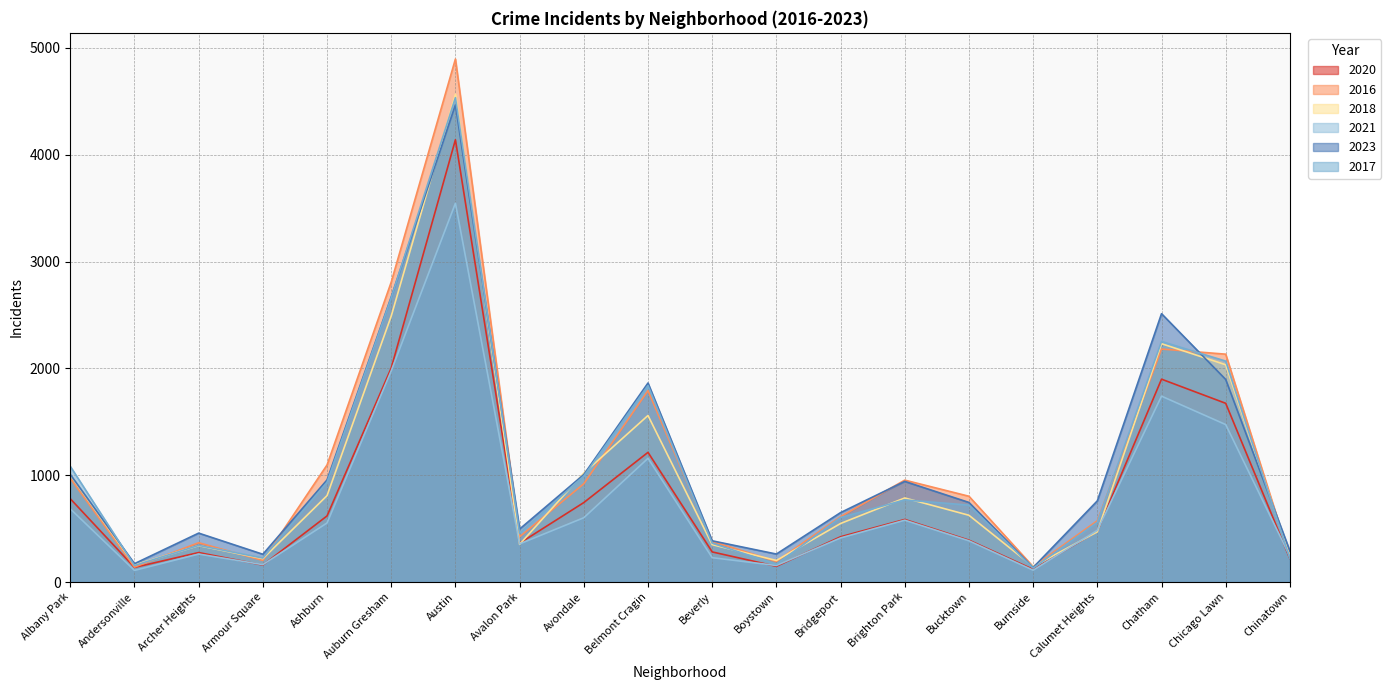

What are all the series names shown in the legend?

2020, 2016, 2018, 2021, 2023, 2017